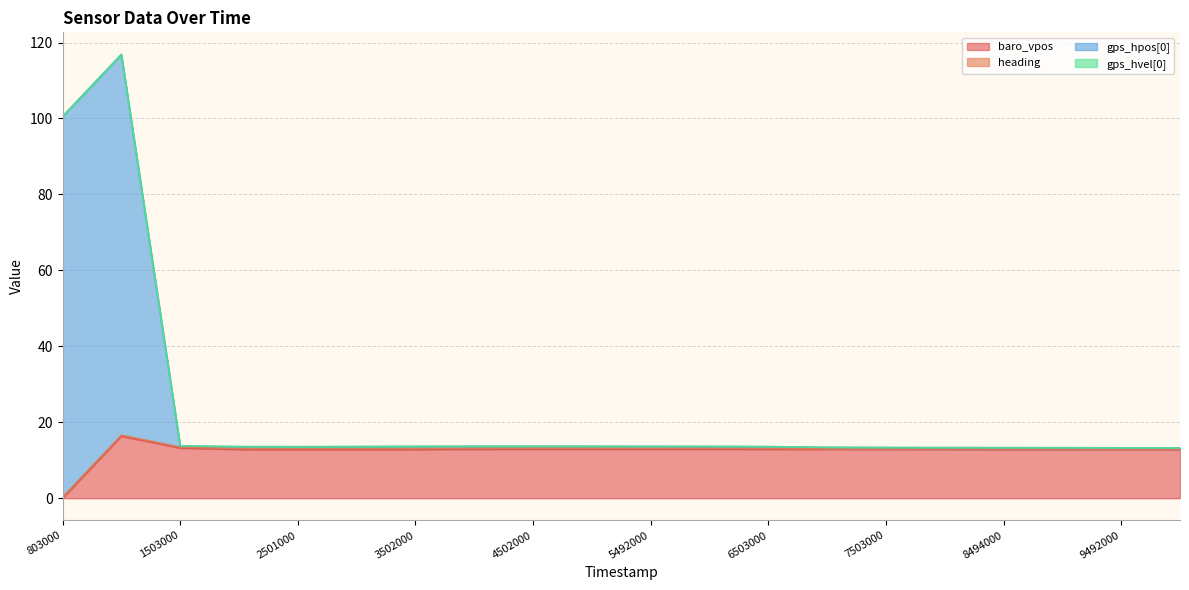

Is it true that gps_hpos[0] equals 7.7 at 8494000?

False